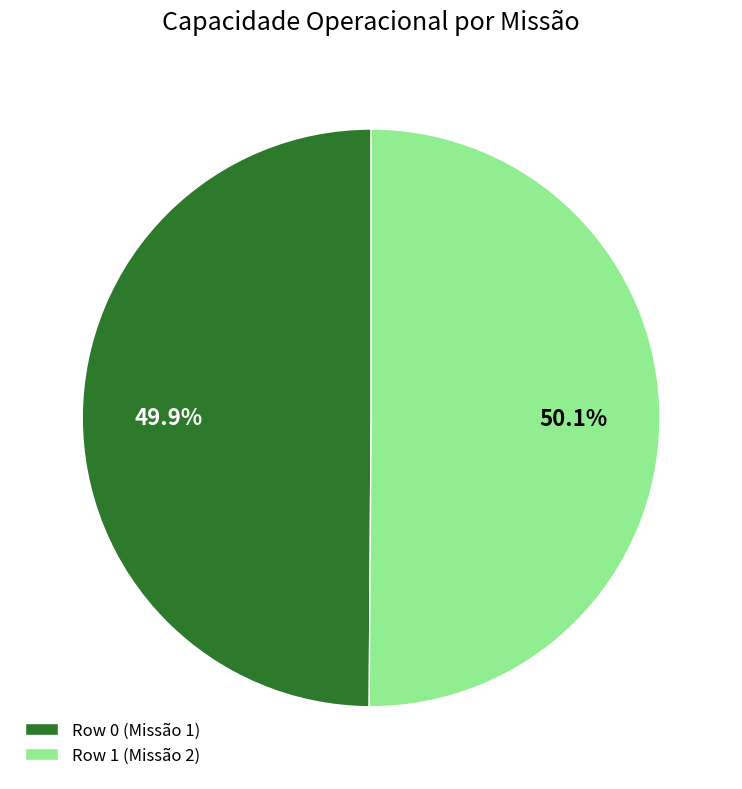

What percentage do Row 1 and Row 0 together represent?

100.0%